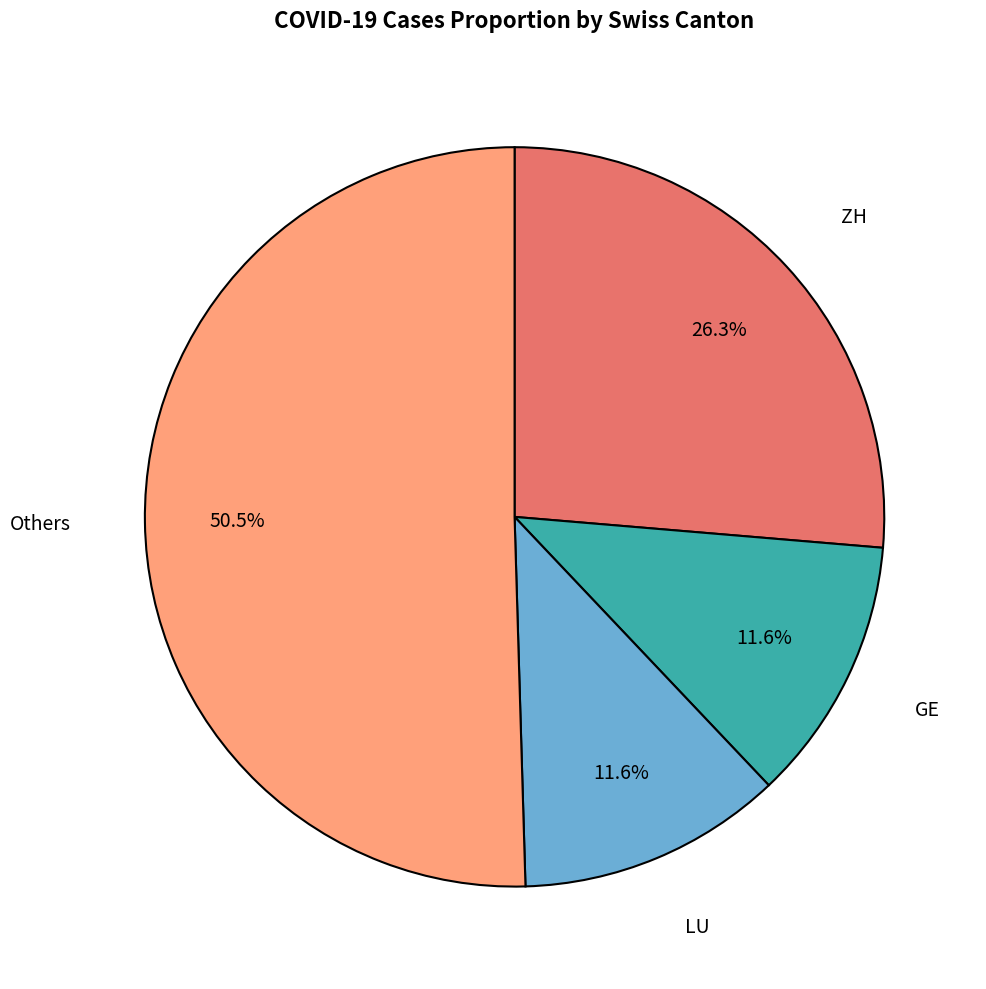

Combined, what portion of the pie is Others and ZH?

76.8%